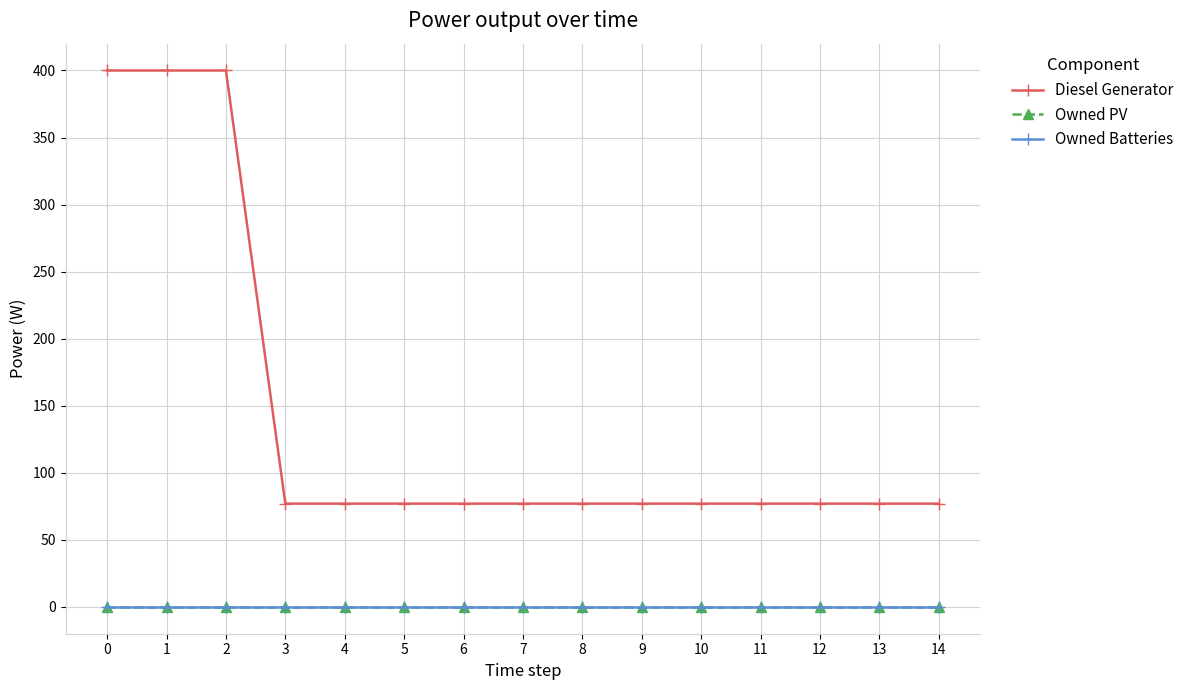

Is this an area chart (filled region under the line)?

No